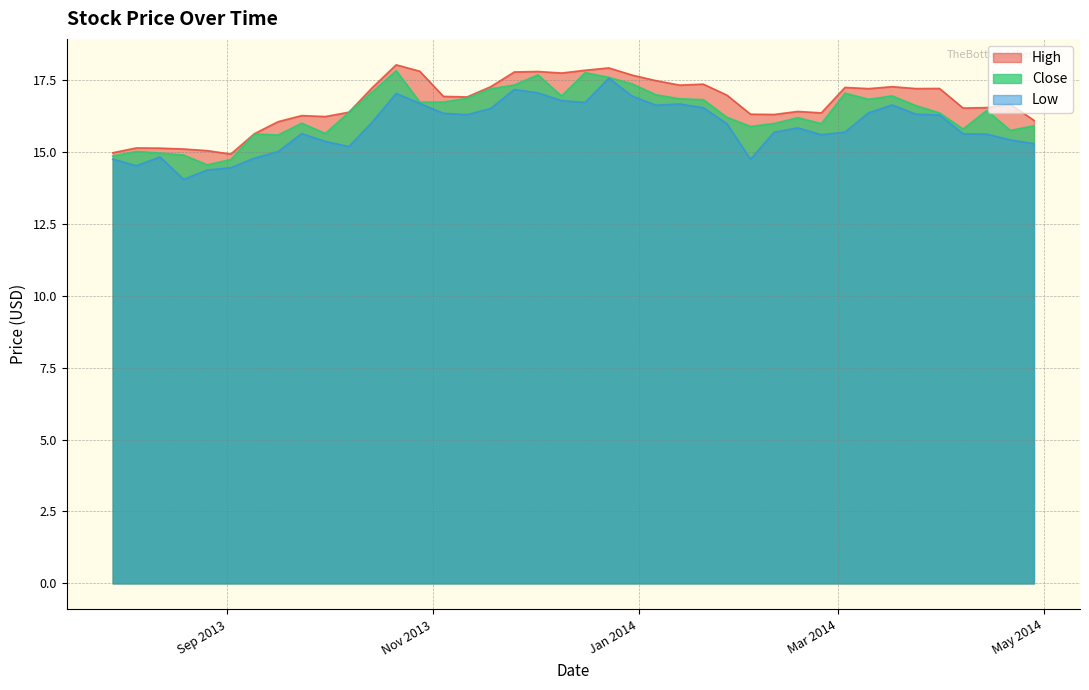

True or false: High and Close intersect in this chart.

False